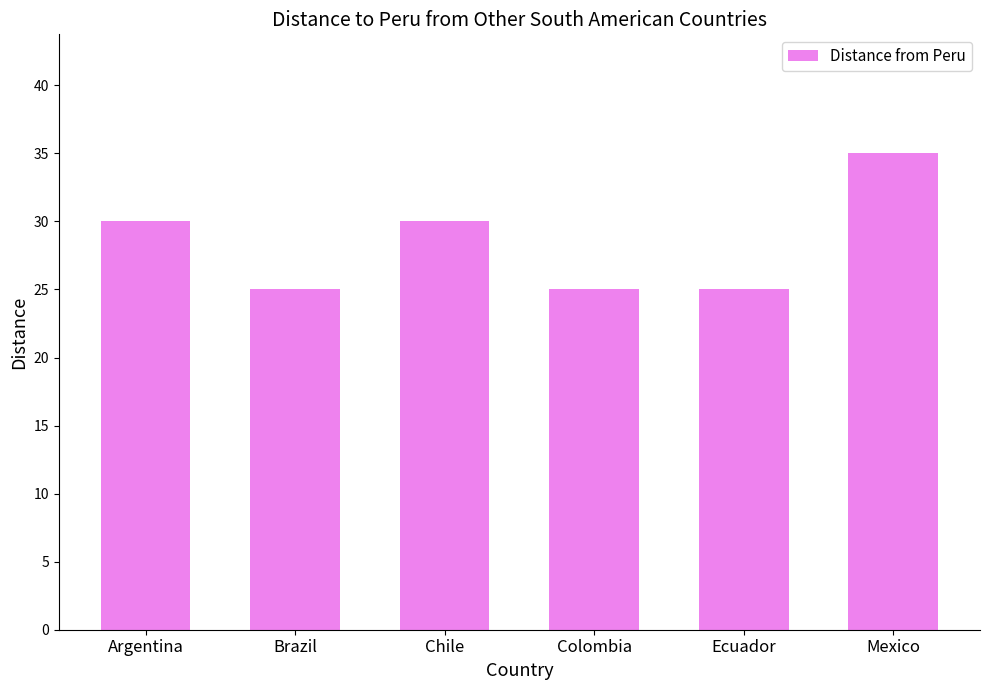

The value at Argentina is 13. True or false?

False